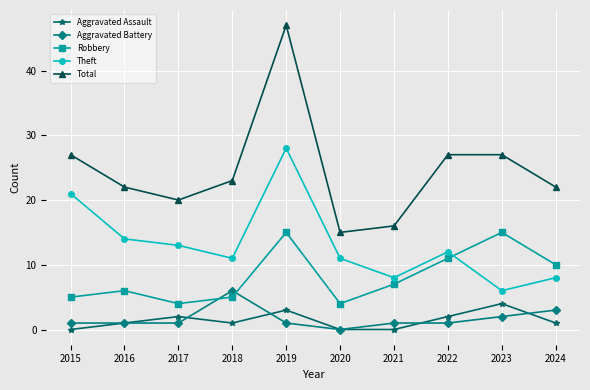

Which category has the highest value in the Total series?

2019